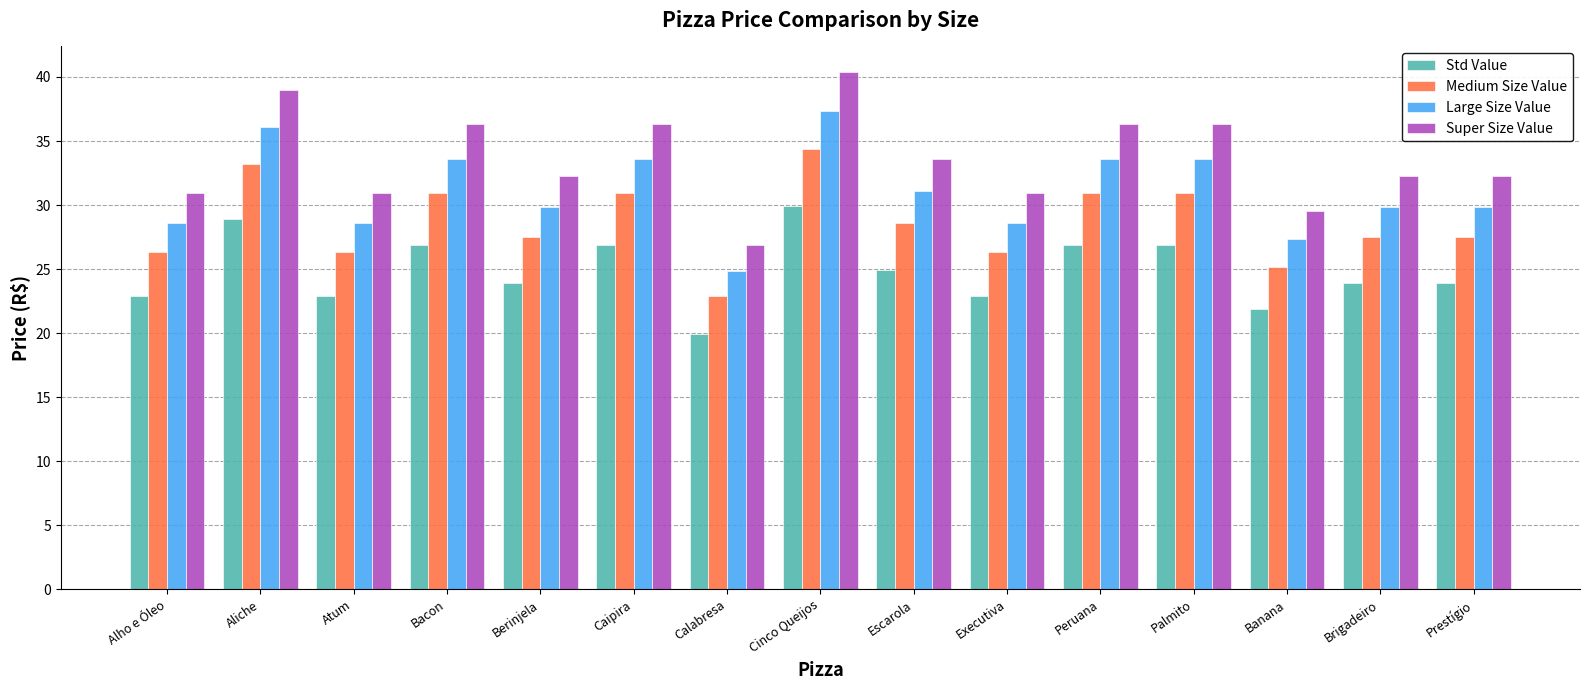

Which series has the largest total across all categories?

Super Size Value